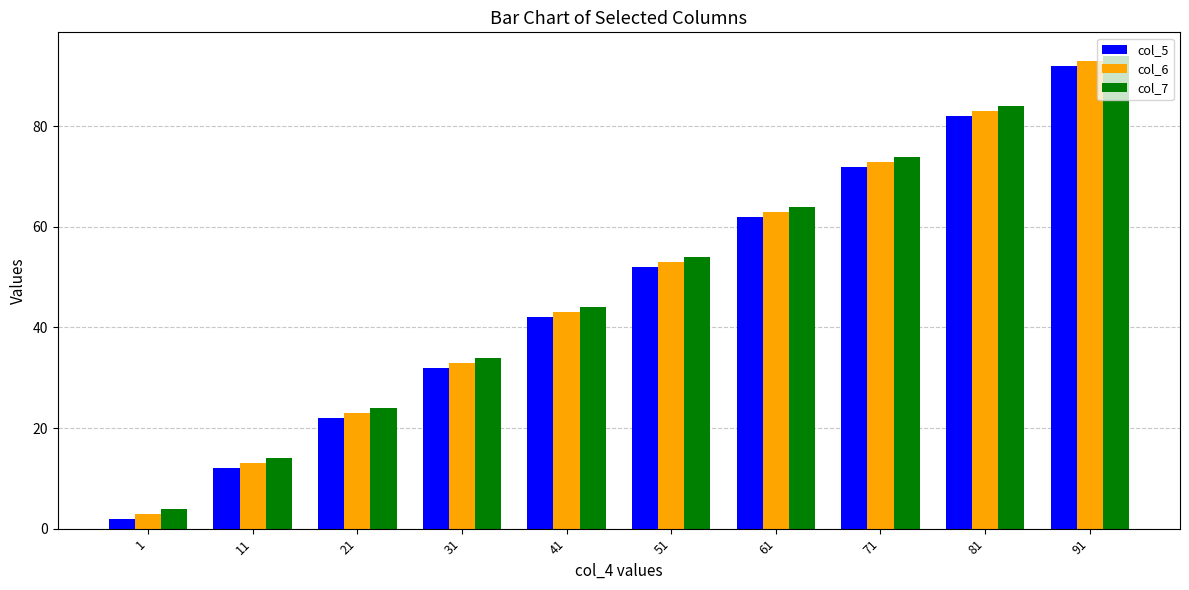

Which series has the largest total across all categories?

col_7